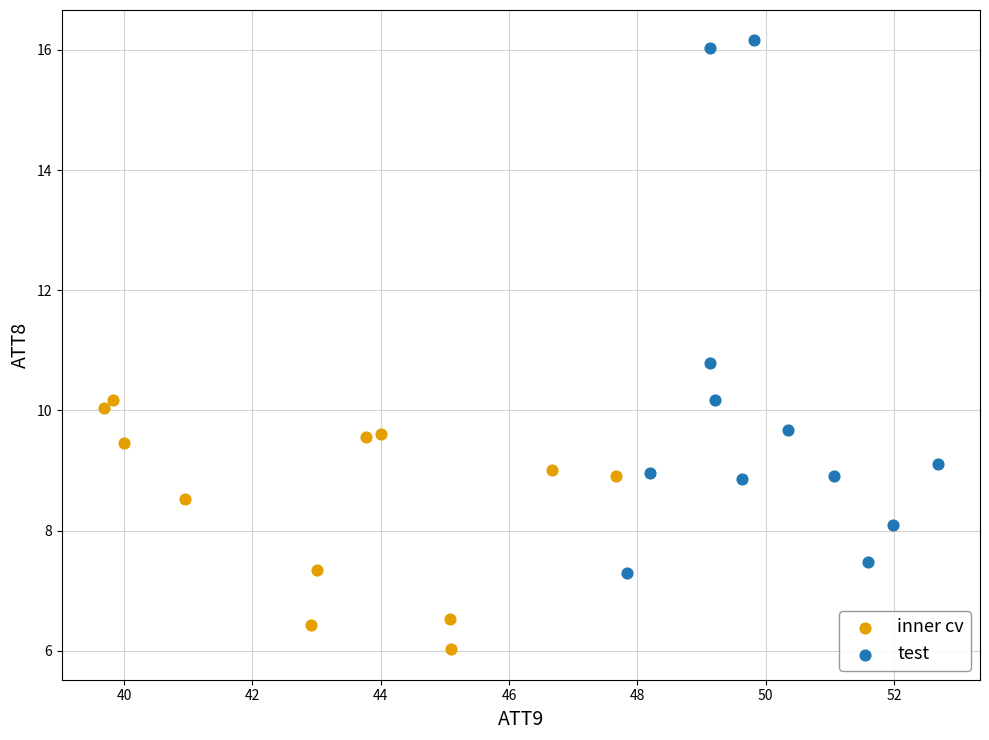

Which series has the largest Y range (max minus min)?

test